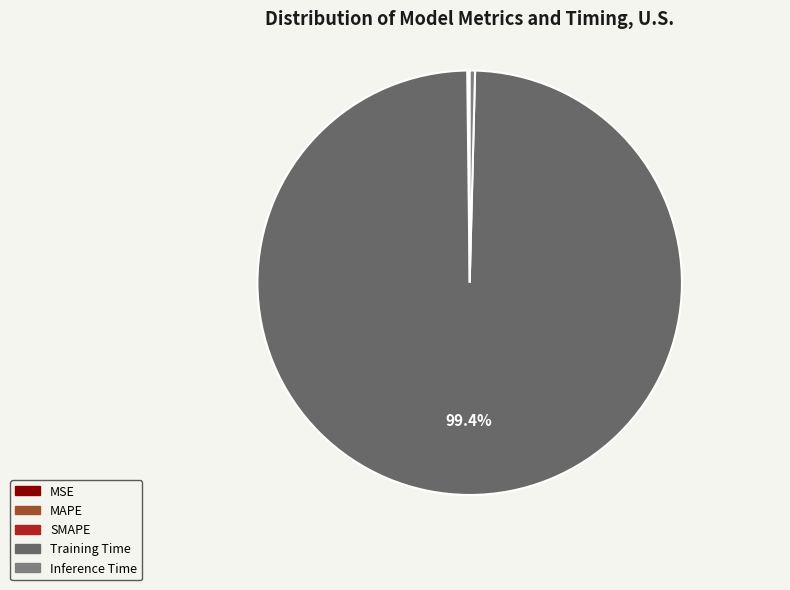

Is Training Time the majority of the pie?

Yes